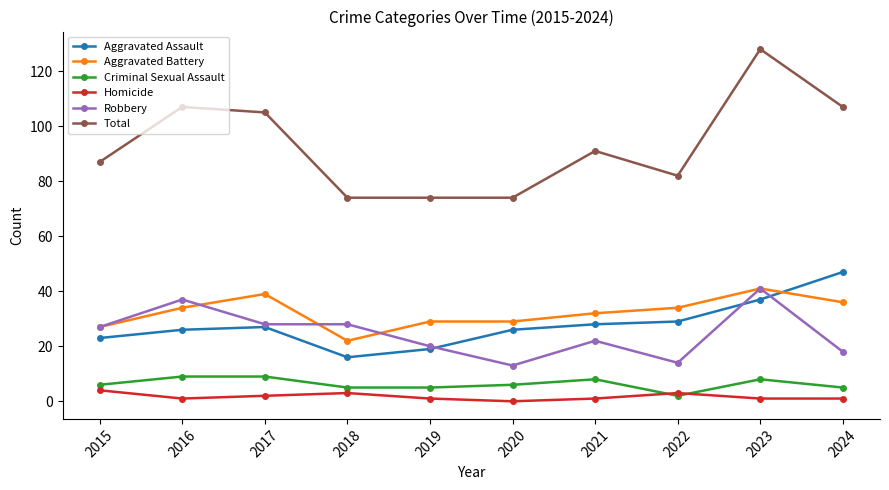

What is the average value of the Criminal Sexual Assault series?

6